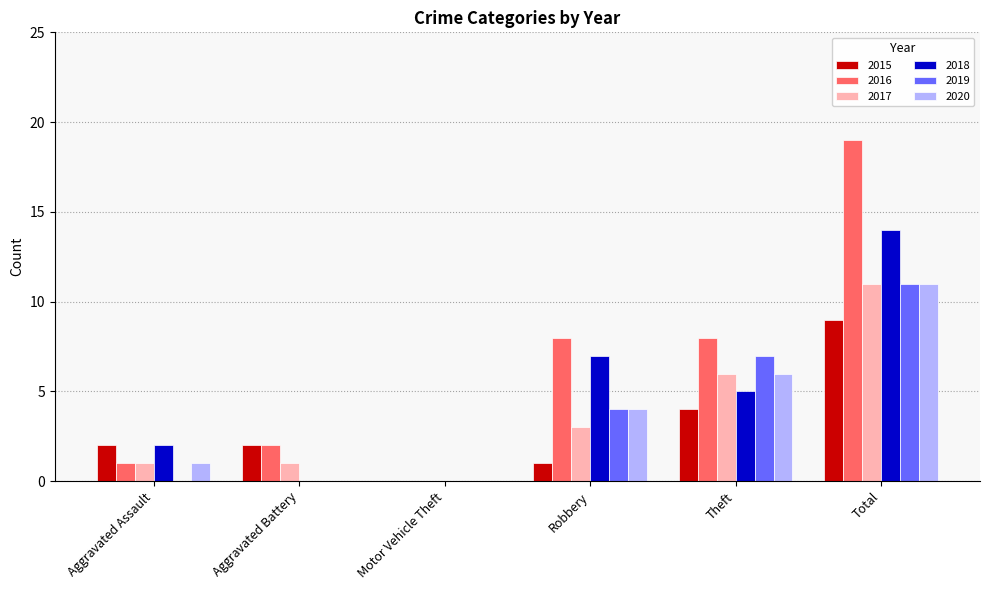

Count the number of categories in the chart.

6